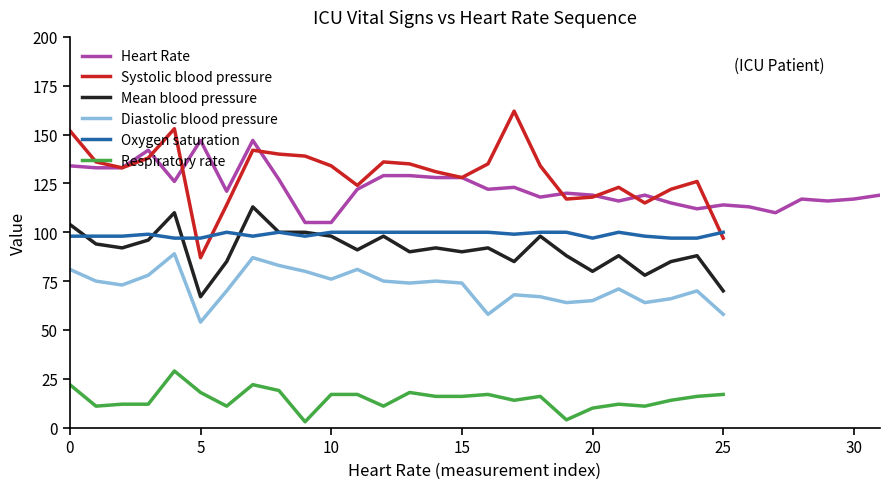

True or false: Systolic blood pressure has a value of 136.0 at 12.

True